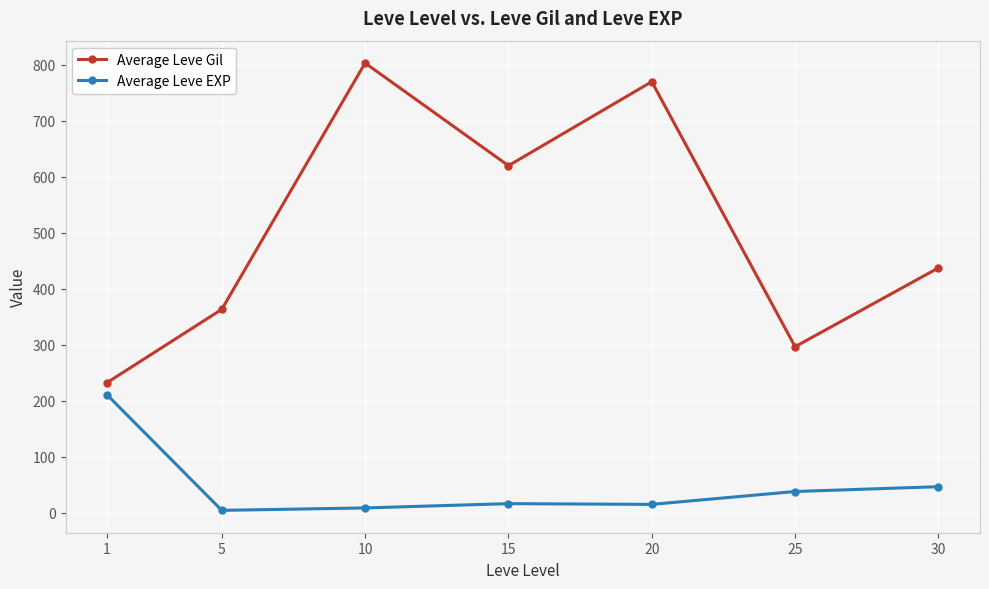

What is the difference between the Average Leve EXP values at 15 and 5?

12.0